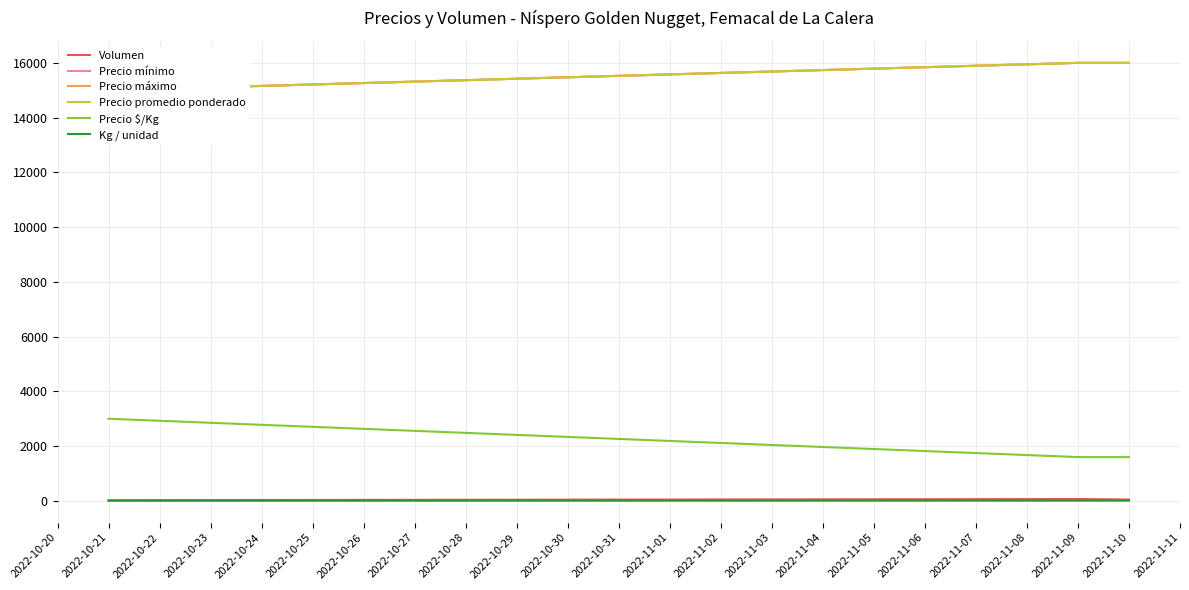

The value of Kg / unidad at 2022-11-10 is 10. True or false?

True